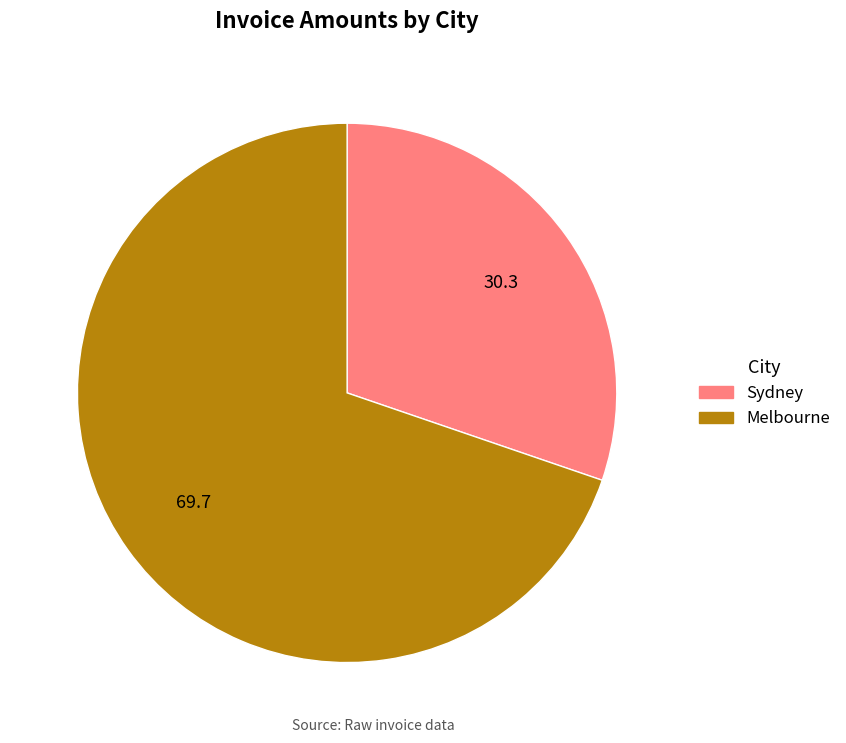

Does Sydney represent more than half of the total?

No